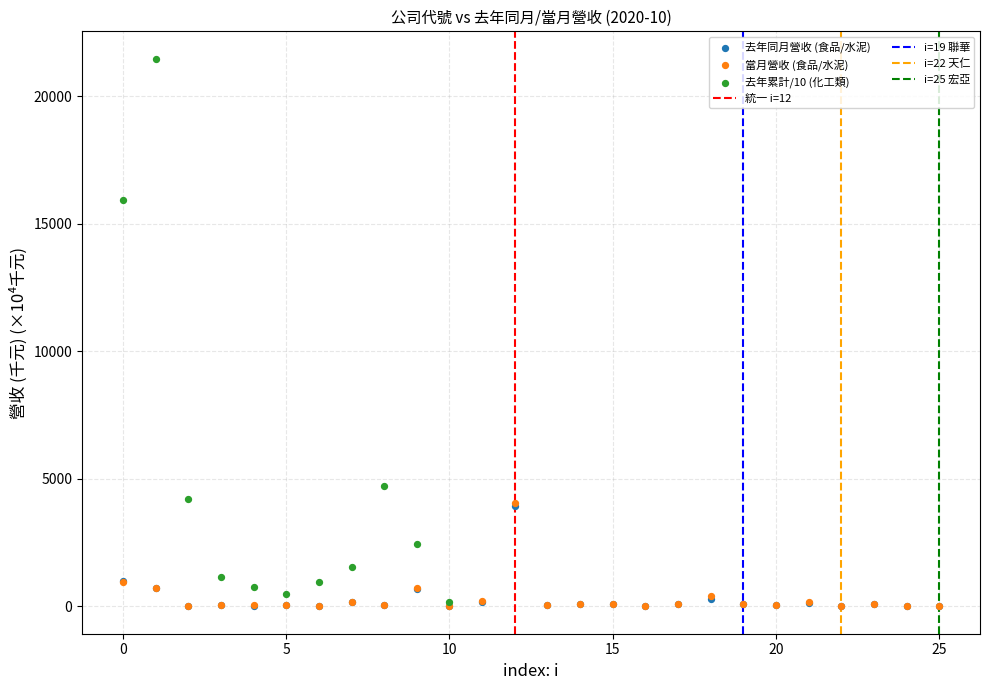

Which series has the widest spread of Y values?

去年累計/10 (化工類)